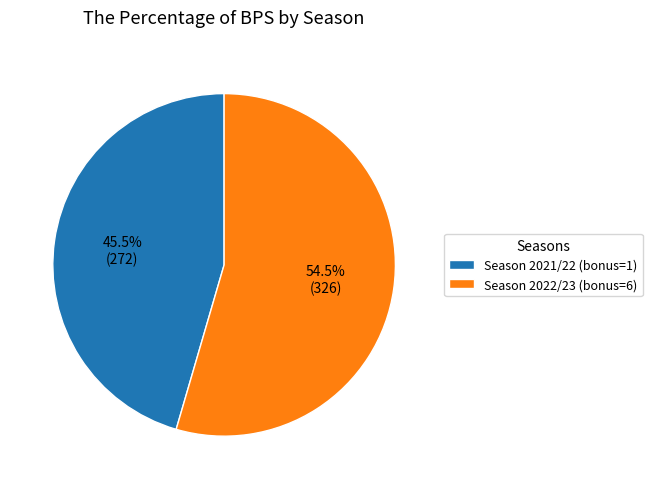

Which category has the smallest portion of the pie?

Season 2021/22 (bonus=1)